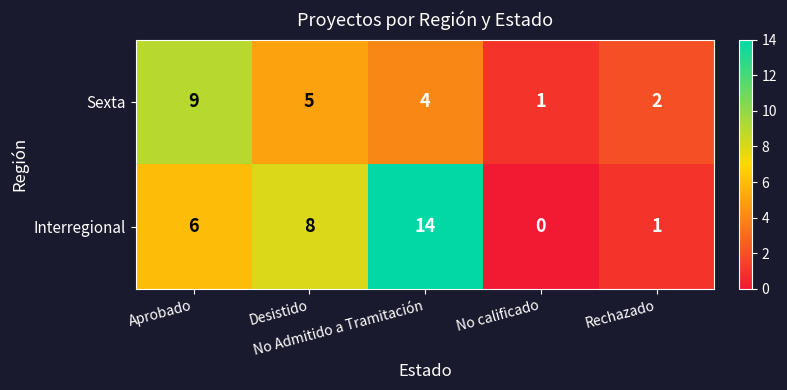

Which series has the largest total across all categories?

Interregional